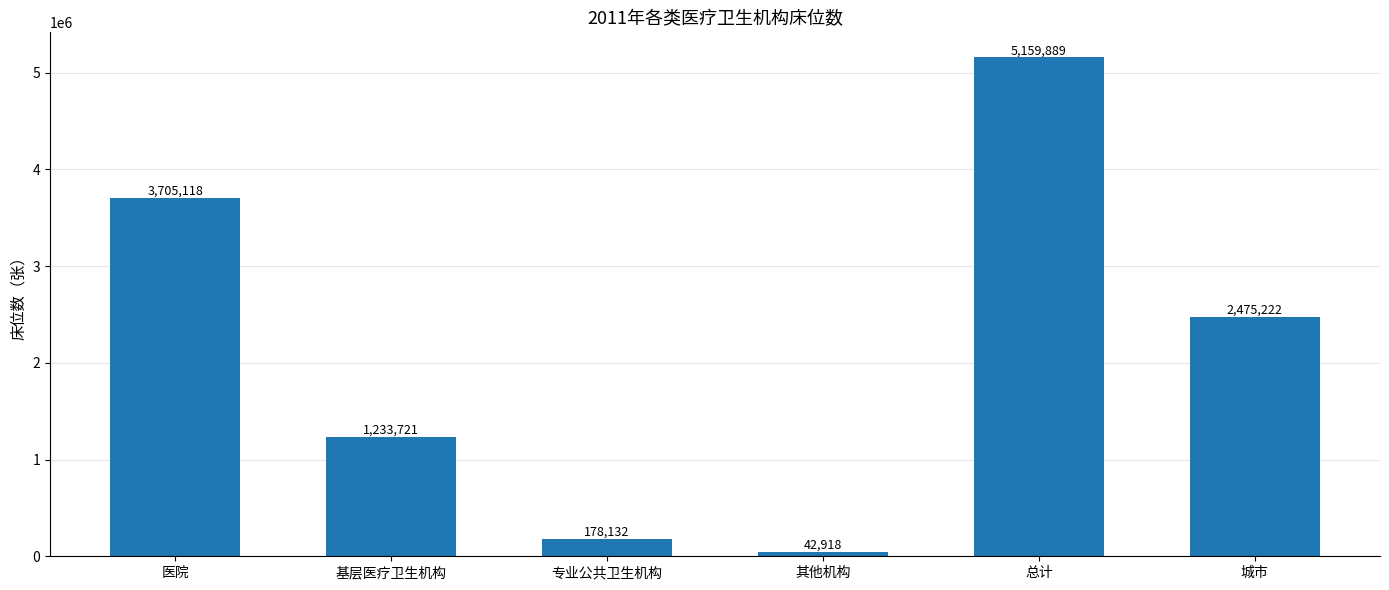

What is the smallest value displayed?

42918